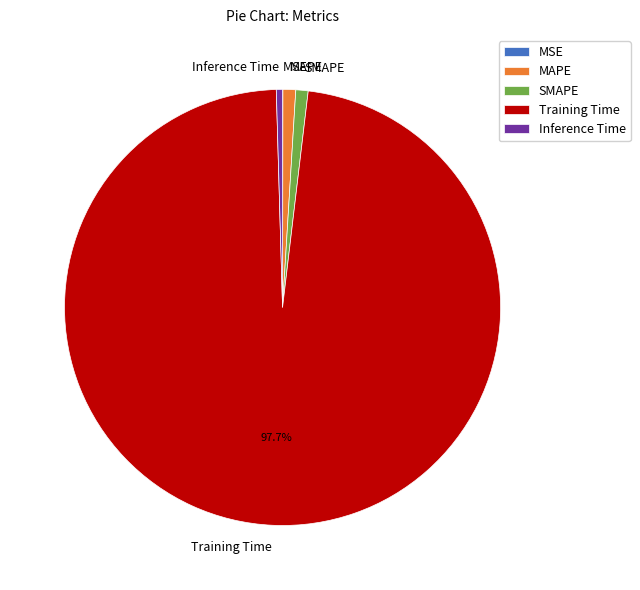

Is there any slice that represents more than half of the pie?

Yes